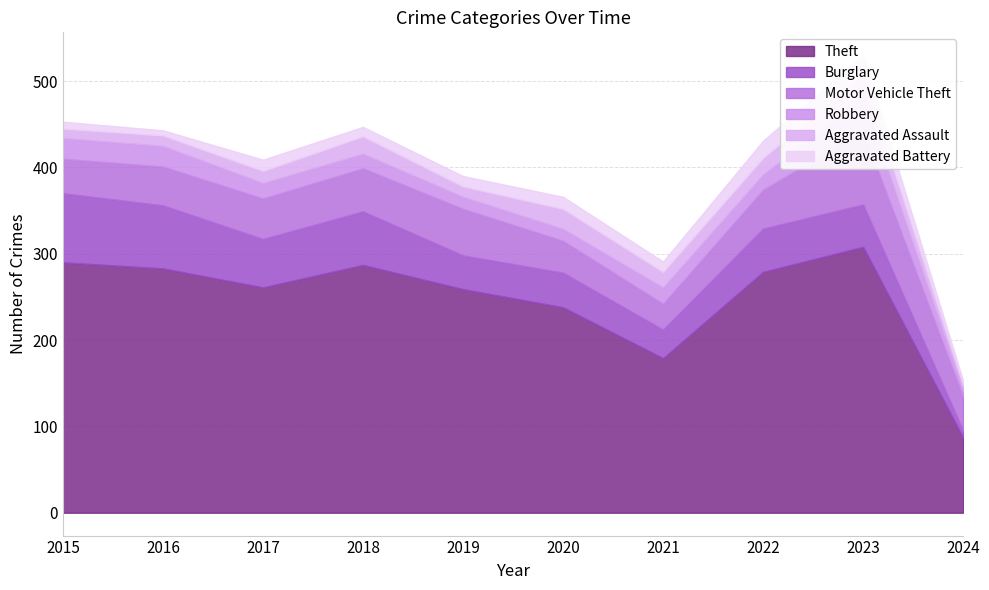

What is the sum of the Motor Vehicle Theft values at 2023 and 2024?

124